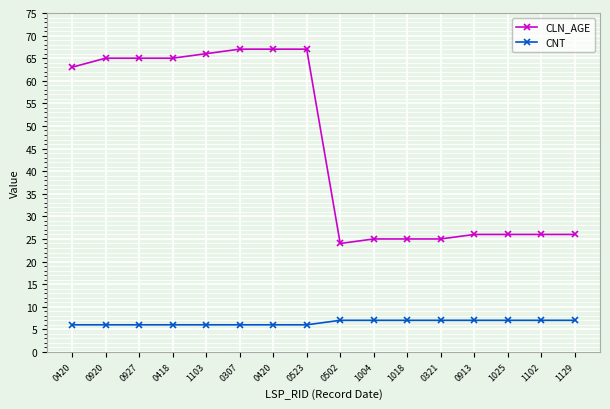

Between 0420 and 0523, which series saw the biggest shift?

CLN_AGE